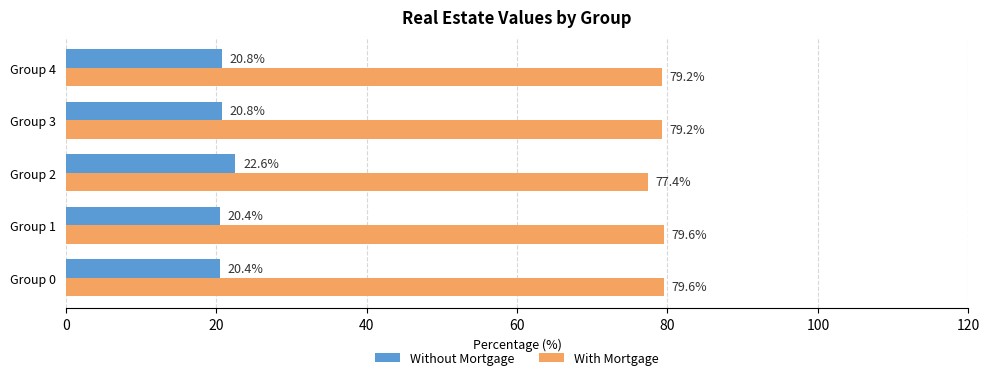

Is it true that With Mortgage equals 79.2 at Group 4?

True